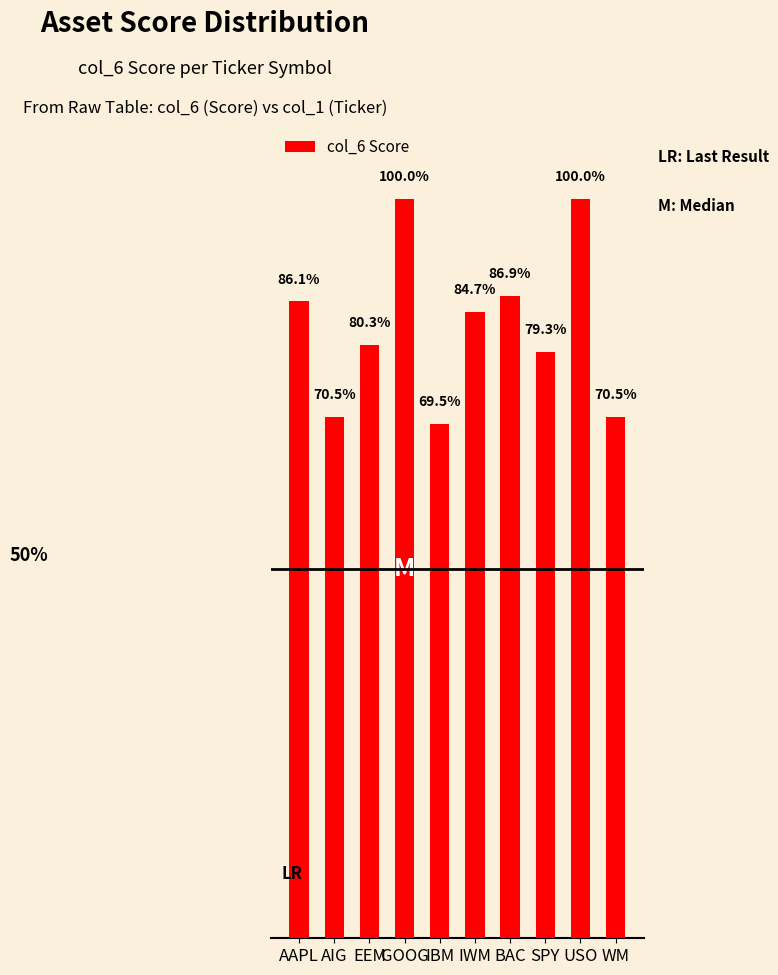

Are the bars horizontal?

No